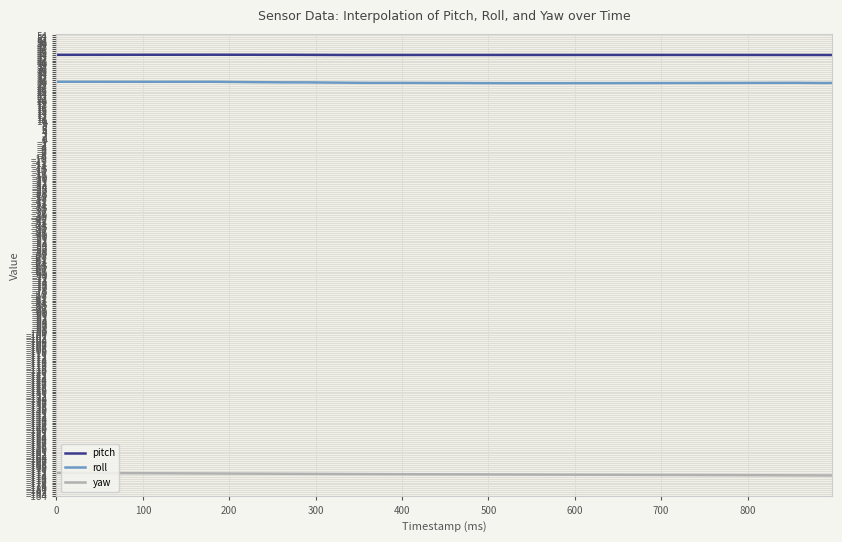

Which series has the largest total across all categories?

pitch